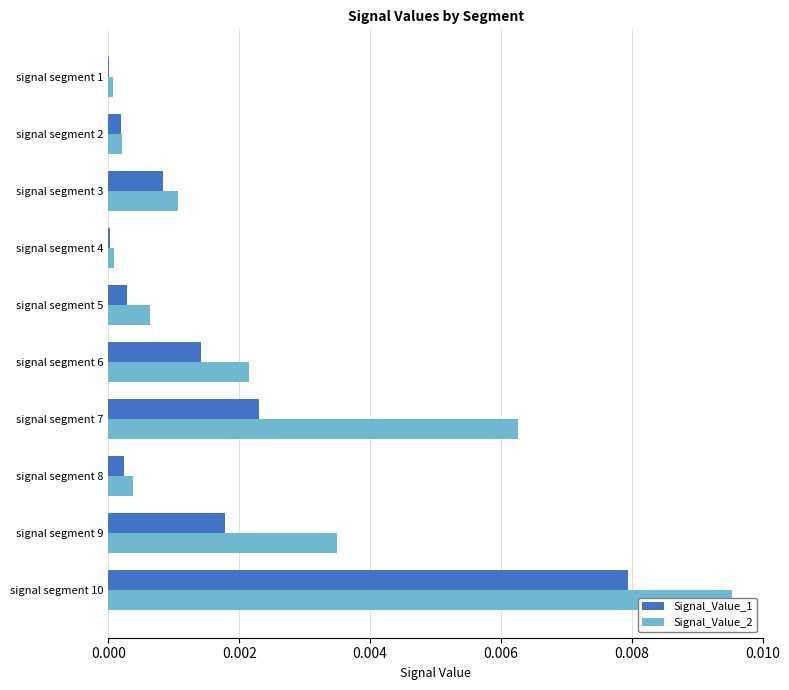

At signal segment 5, list the series in order from smallest to largest.

Signal_Value_1, Signal_Value_2